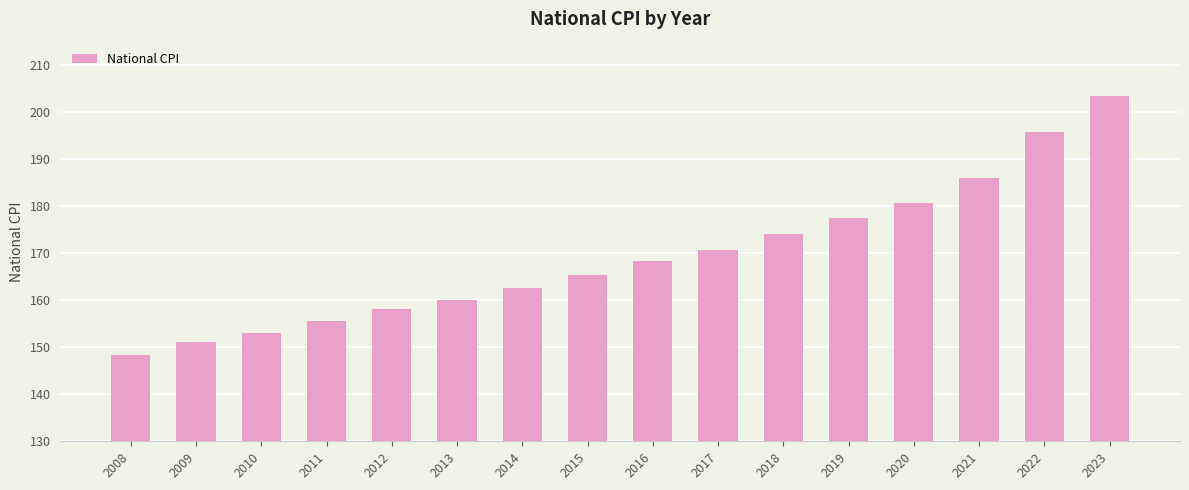

Is it true that the value at 2011 is 89.8?

False